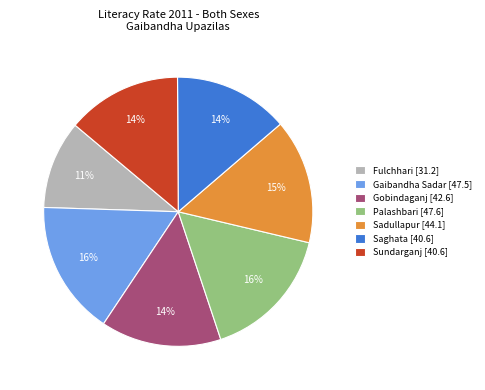

What is the ratio of the value at Palashbari [47.6] to the value at Gobindaganj [42.6]?

1.1